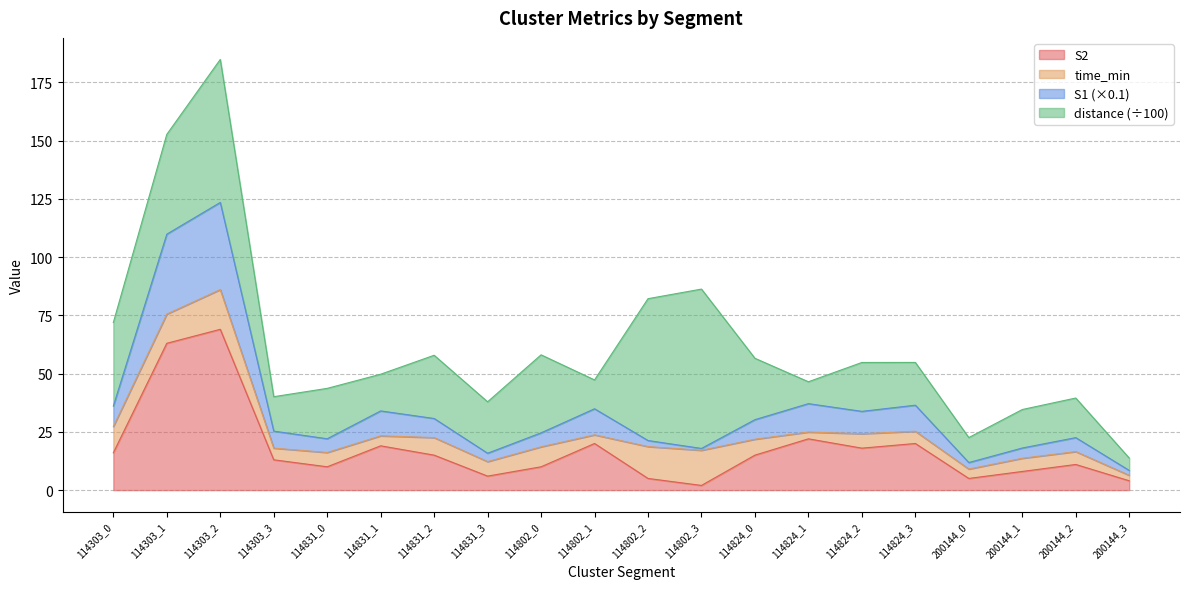

Where is S1 nearest to the value 35?

114824_1